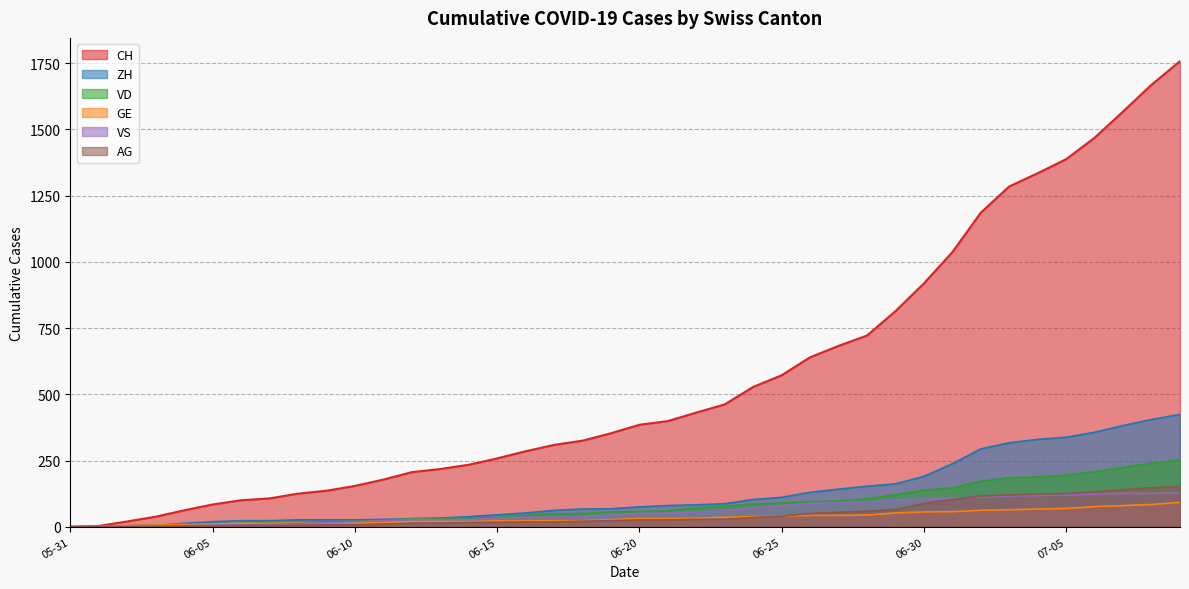

Reading left to right, what are all the values shown in this chart?

CH: 0	3	20	38	62	84	100	107	125	136	154	178	206	218	234	258	285	309	325	353	385	399	431	462	528	572	640	683	722	814	919	1037	1186	1285	1335	1388	1469	1568	1669	1758
ZH: 0	0	2	5	13	19	23	23	26	26	26	28	30	33	38	45	52	62	67	68	75	80	83	87	103	111	130	142	153	162	190	238	294	317	330	338	357	382	405	424
VD: 0	0	4	6	9	11	13	15	16	19	20	24	31	31	32	35	43	48	50	56	58	60	71	77	86	89	95	97	105	121	138	147	172	185	188	195	208	224	240	252
GE: 0	1	4	6	8	10	13	13	14	14	16	16	20	20	20	22	22	23	23	27	31	31	32	36	38	40	43	43	44	52	56	57	62	64	67	69	76	80	84	92
VS: 0	1	2	2	4	6	7	9	12	15	19	23	27	27	27	32	36	37	38	46	50	52	56	62	72	80	88	92	93	101	105	108	112	116	118	120	123	126	126	128
AG: 0	0	0	1	3	3	5	5	5	7	7	10	13	14	16	17	18	18	21	23	26	26	28	28	35	40	50	55	59	65	88	103	116	120	123	125	132	140	147	153